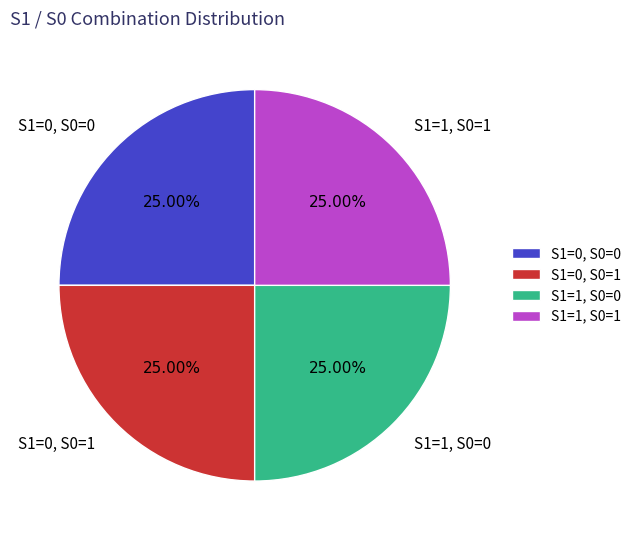

Is there any slice that represents more than half of the pie?

No